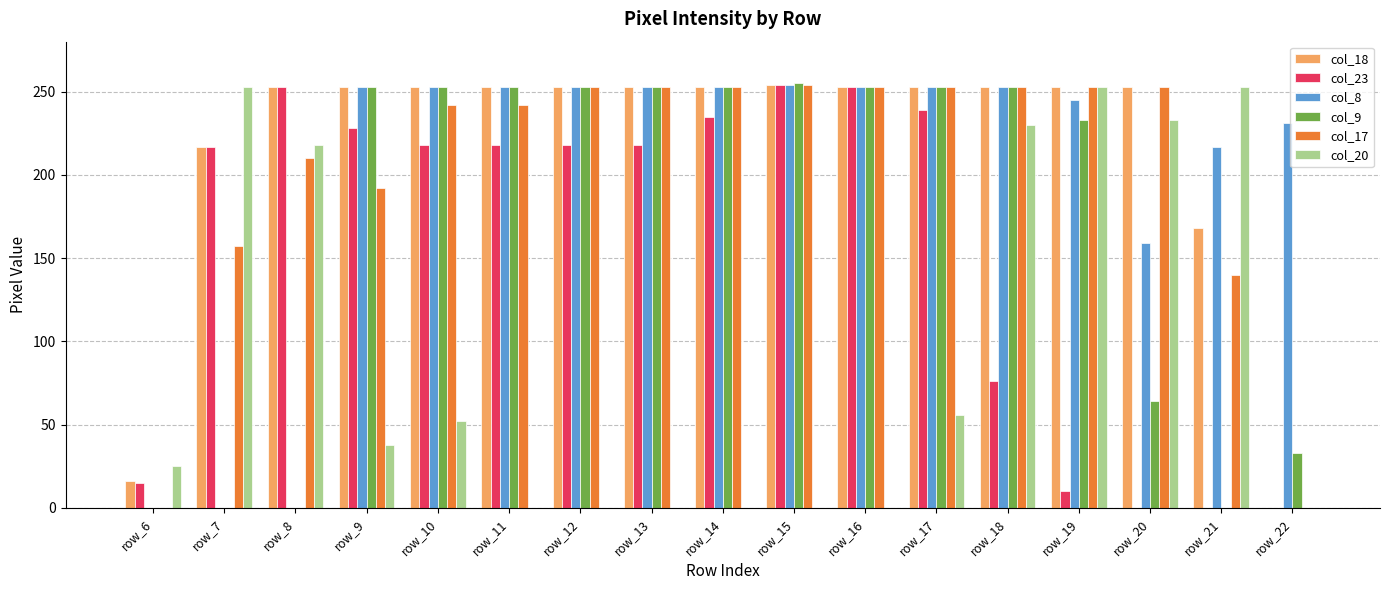

Which series has the largest total across all categories?

col_18